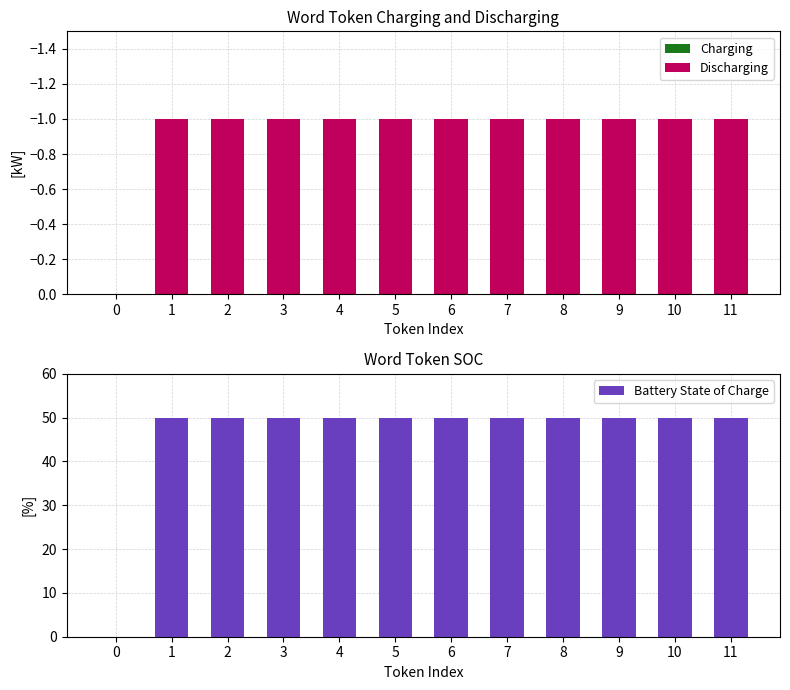

What is the sum of all Battery State of Charge values?

550